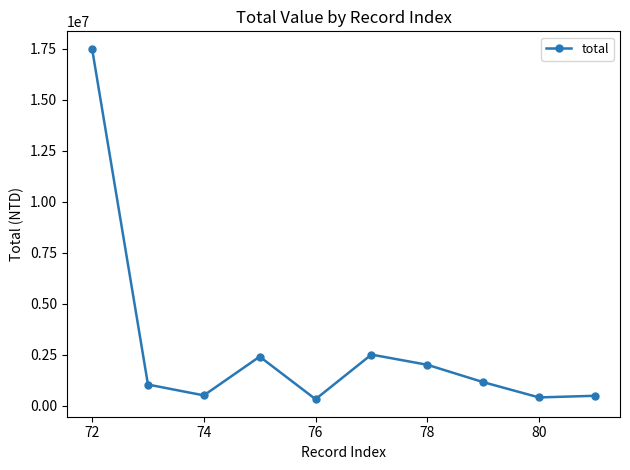

How many values are below 1150000?

5